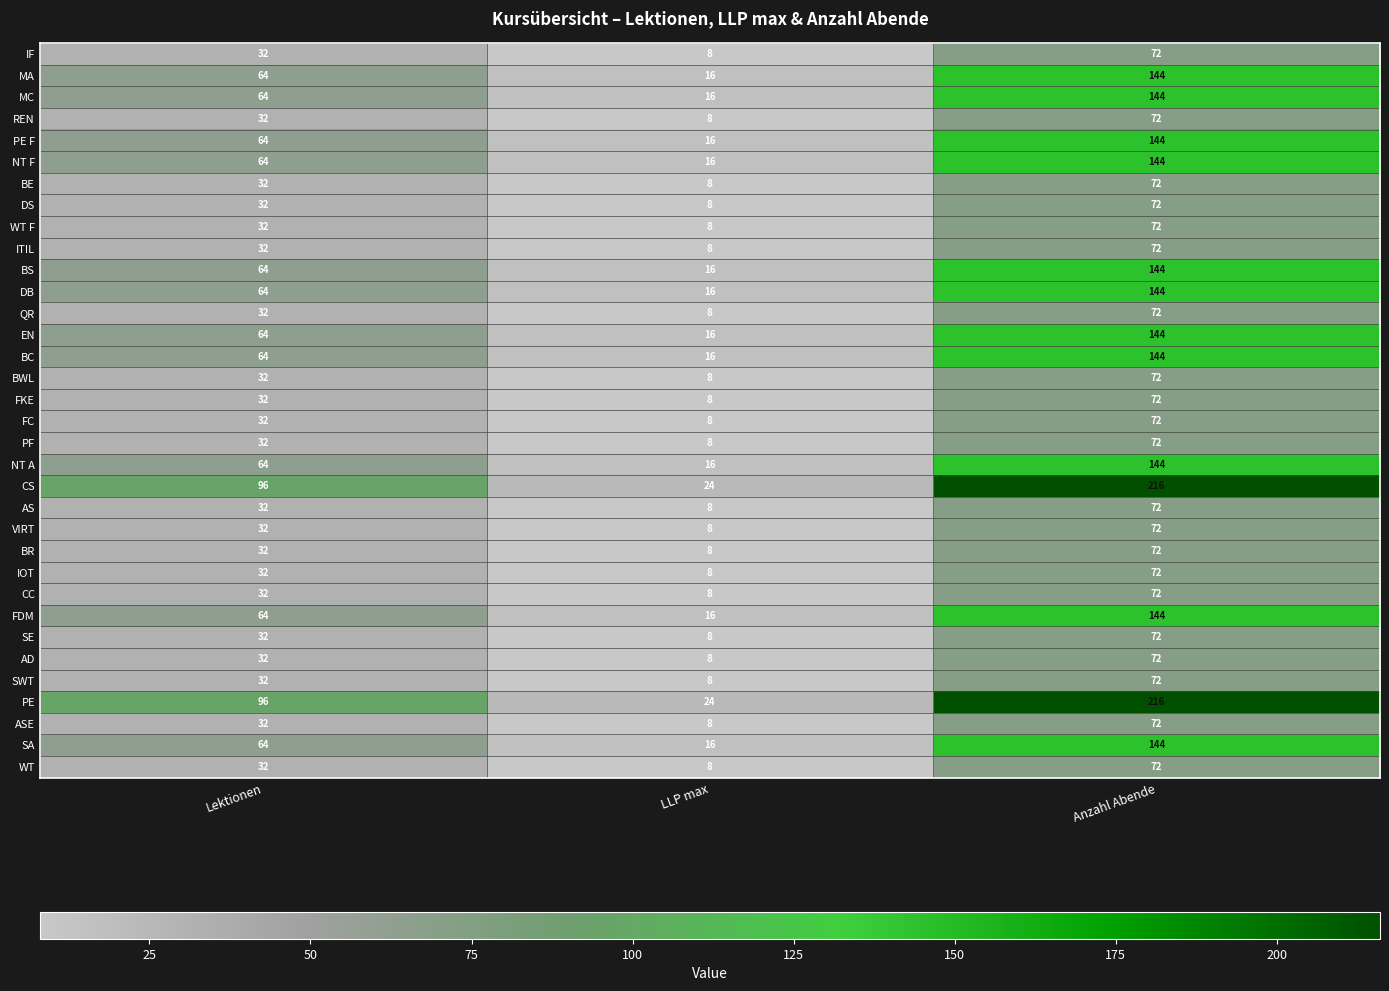

Read the BWL value at Anzahl Abende, to the nearest 10.

70